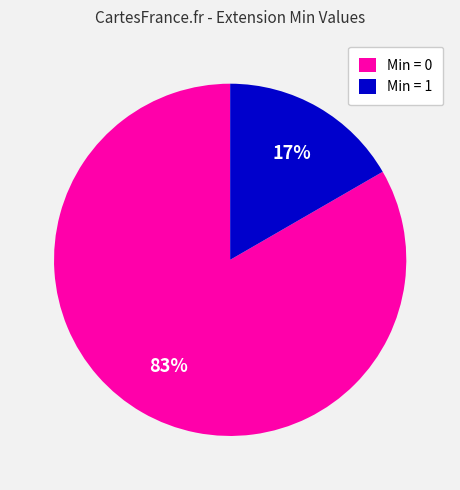

The Min = 1 slice represents 26% of the pie. True or false?

False